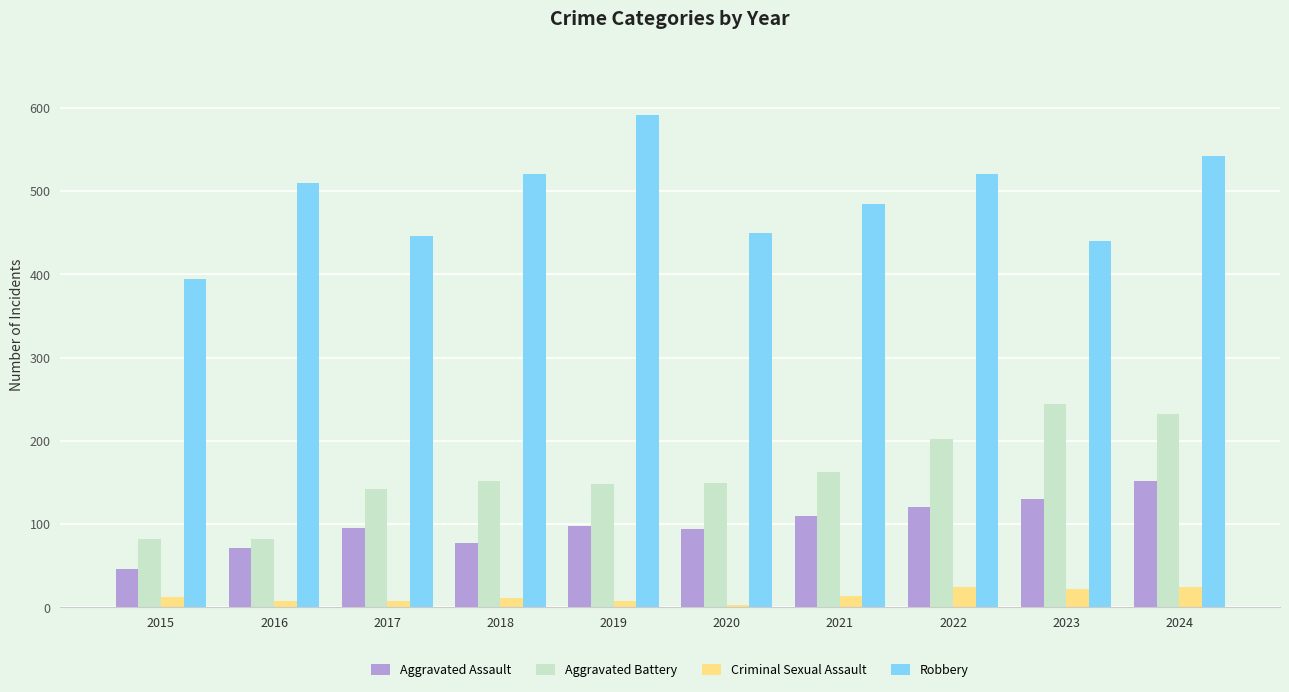

Where is Robbery nearest to the value 493?

2021